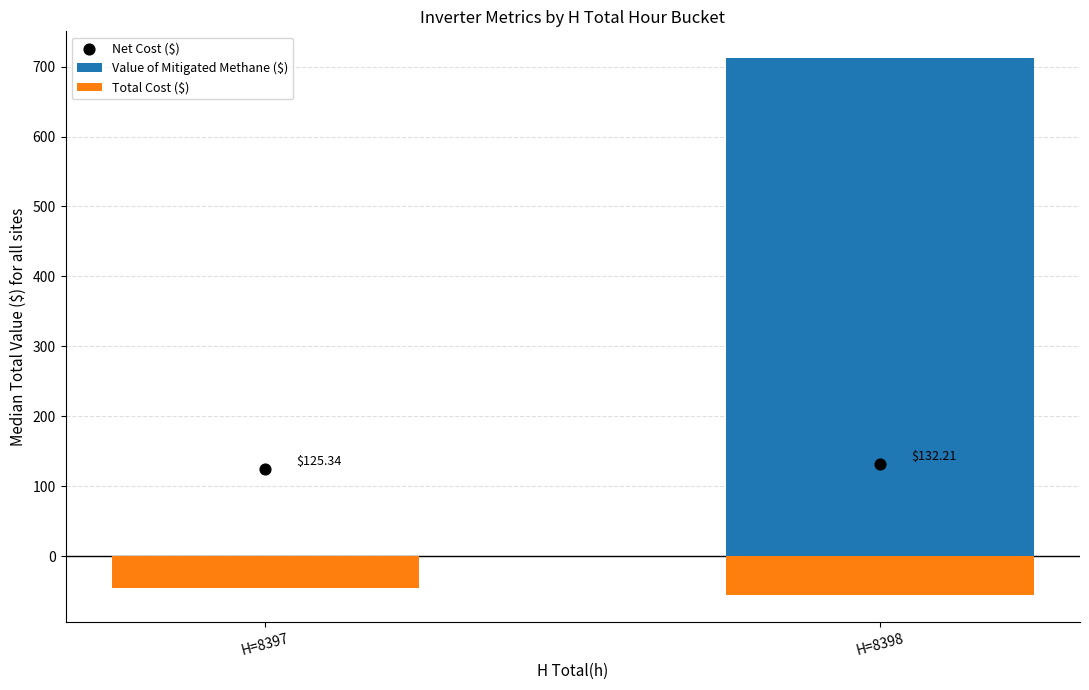

Which series has the largest total across all categories?

Value of Mitigated Methane ($)